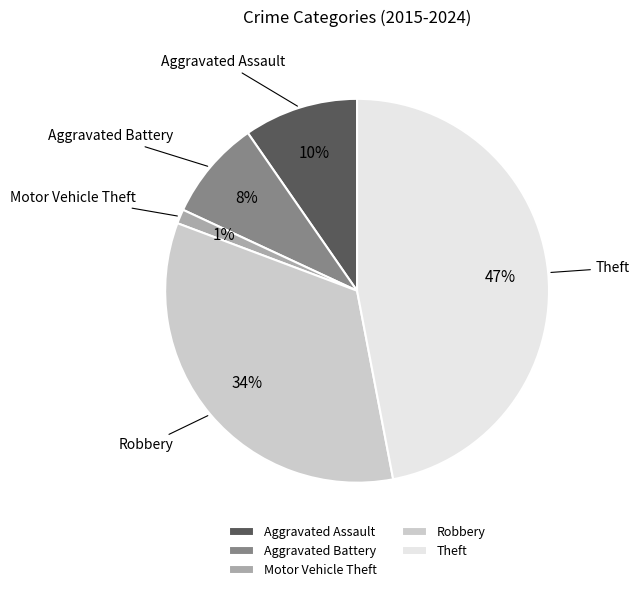

To the nearest percent, what is the difference between the Aggravated Battery and Theft slice percentages?

39%